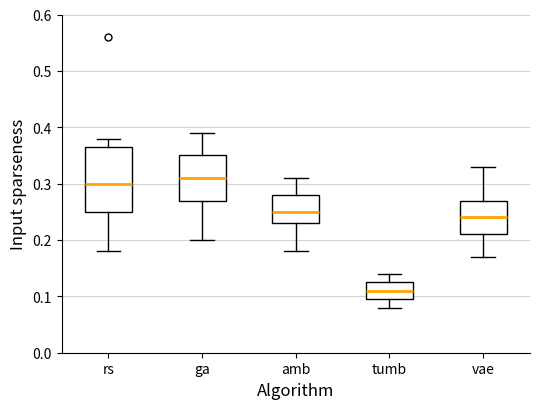

Which box has the highest median line?

ga